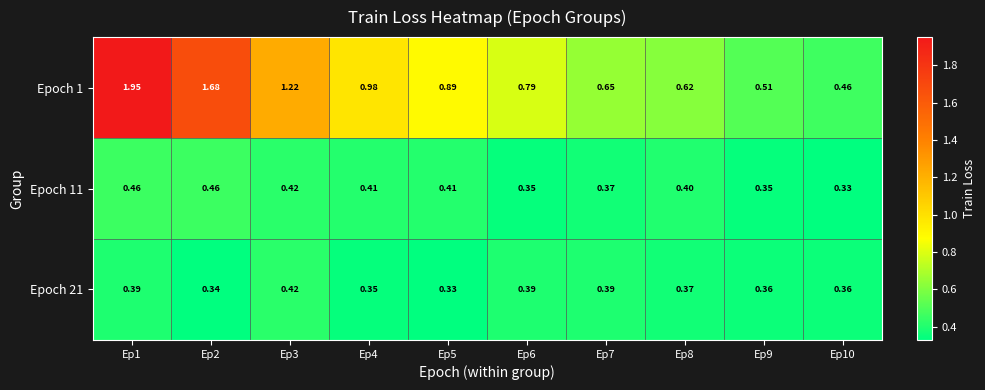

Is the value of Epoch 21 at Ep8 greater than the value of Epoch 1 at Ep1?

No